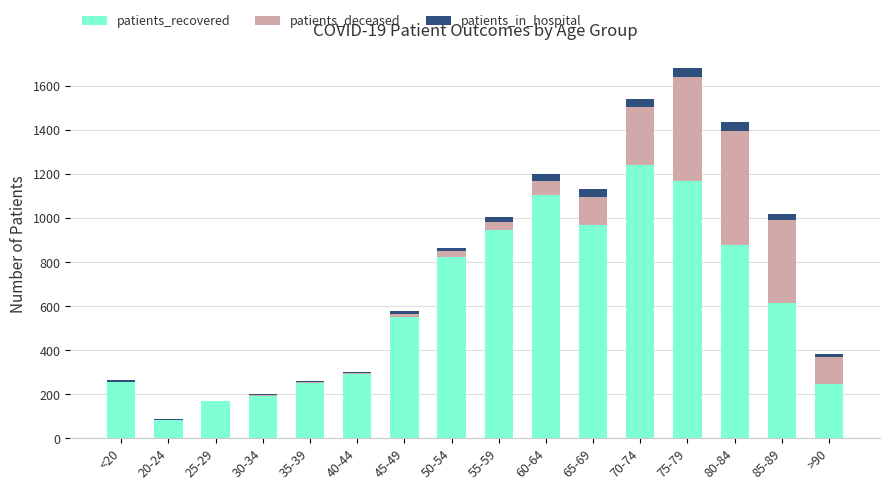

At which label does patients_recovered reach its peak?

70-74